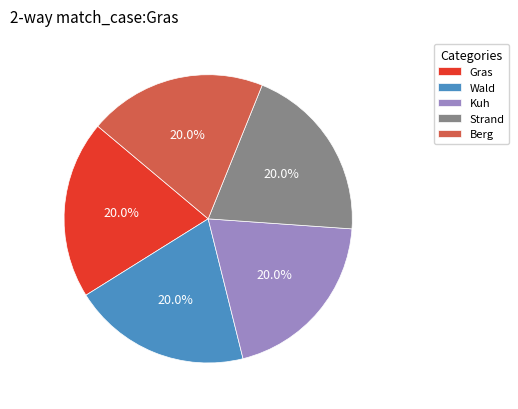

Is it true that Strand is 29% of the pie?

False